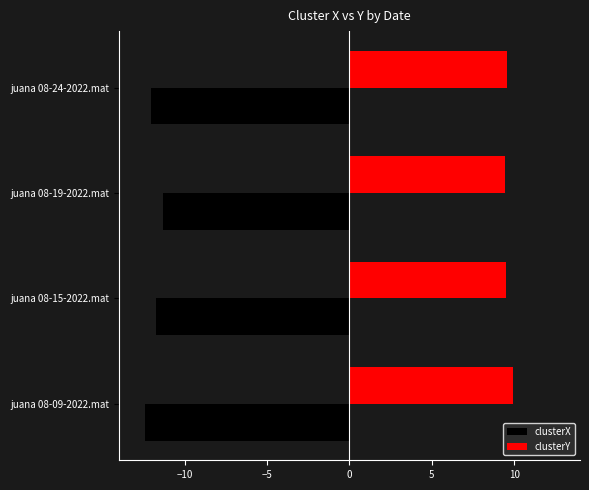

What are all the series names shown in the legend?

clusterX, clusterY